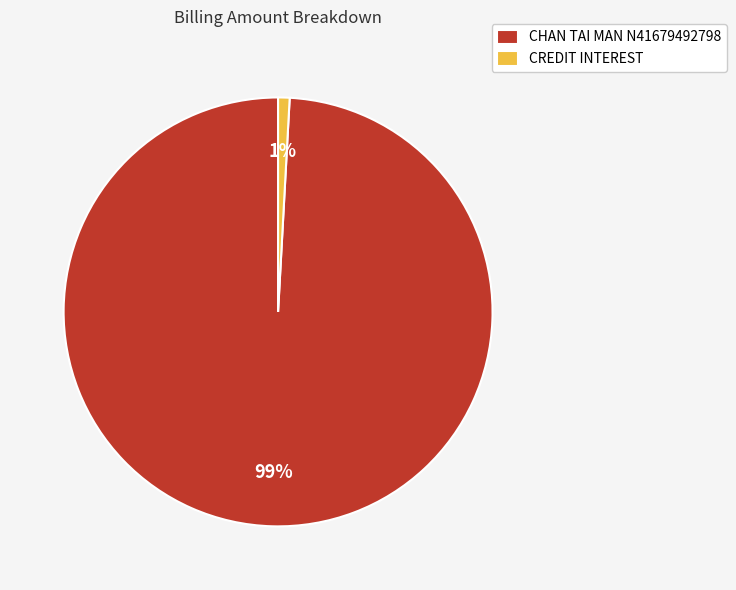

To the nearest percent, what is the difference between the largest and smallest slice percentages?

98%